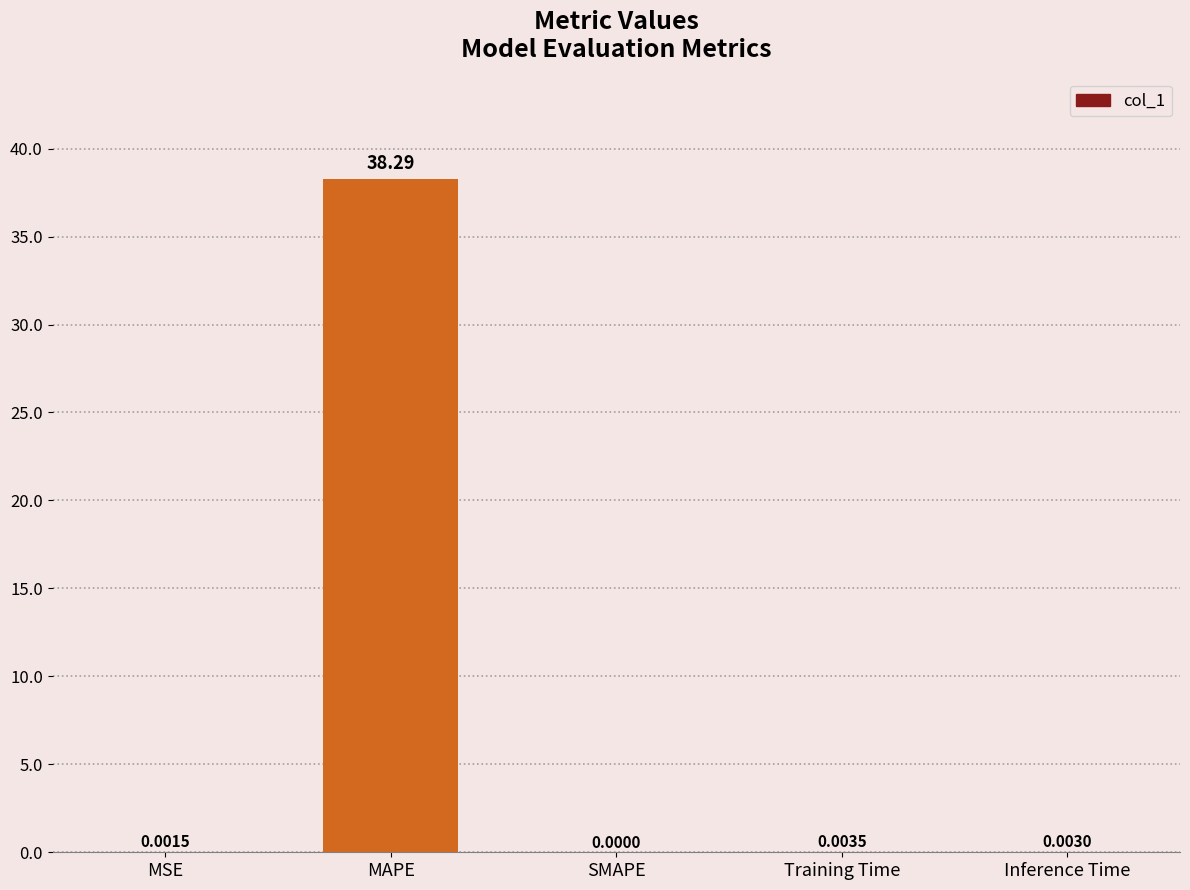

What is the change in value from MAPE to Training Time?

-38.3